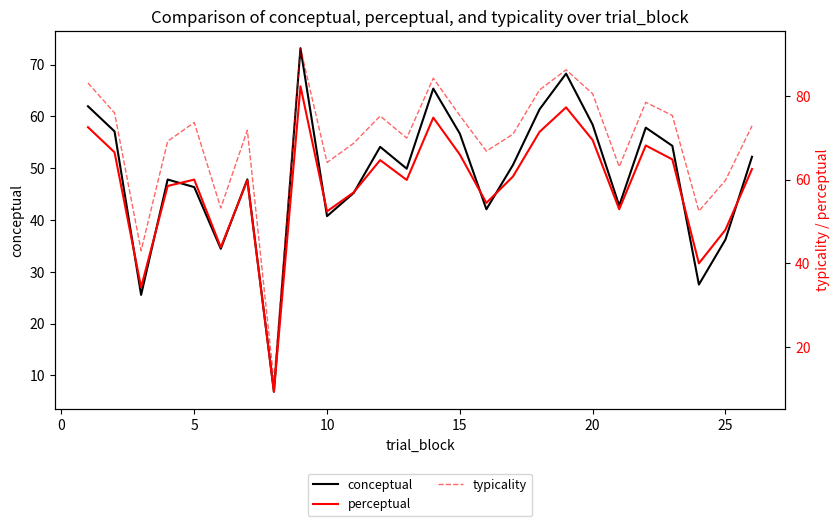

What is the value of the typicality point at the 2nd from the left?

75.9